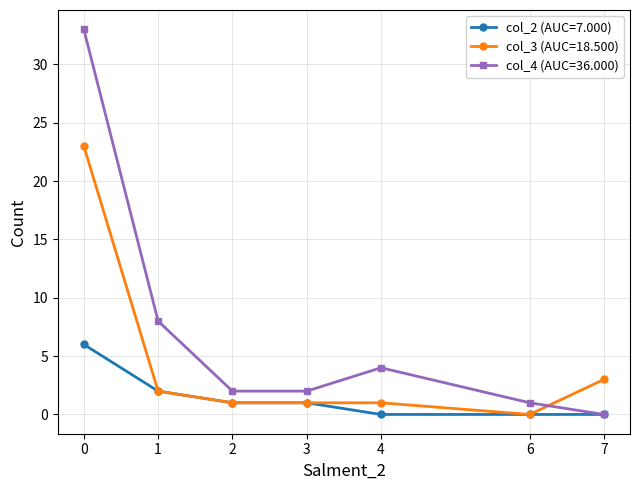

Where do col_4 (AUC=36.000) and col_3 (AUC=18.500) first cross each other?

6 and 7